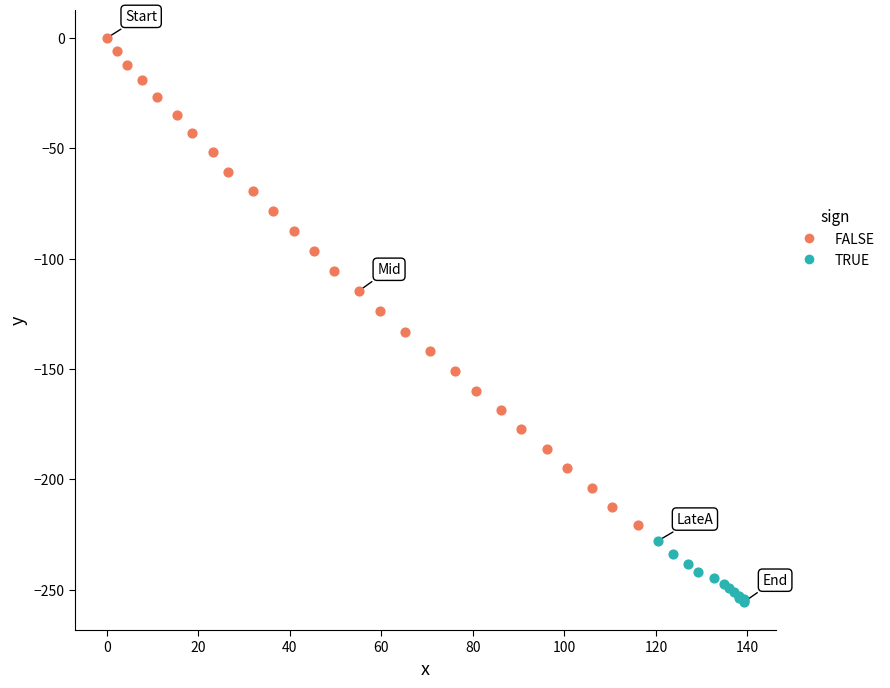

Which series has the widest spread of Y values?

FALSE